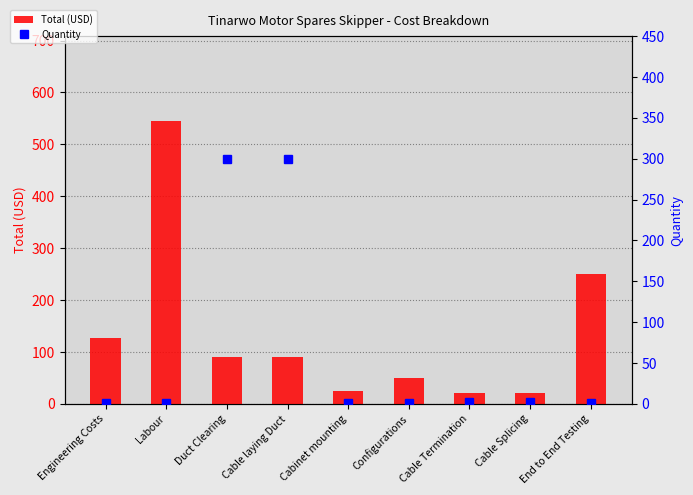

Is it true that Total (USD) equals 29 at Cable Splicing?

False